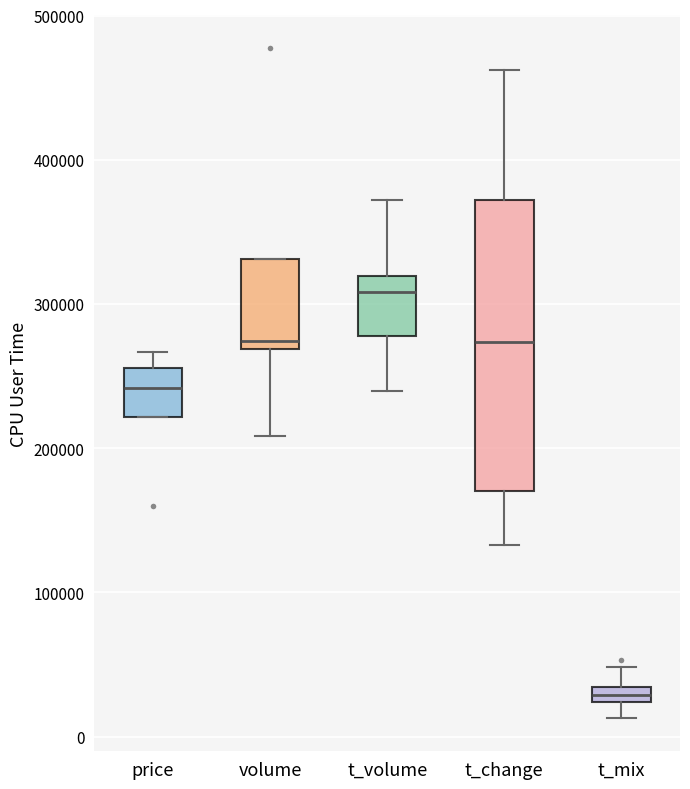

Which box has the lowest median line?

t_mix